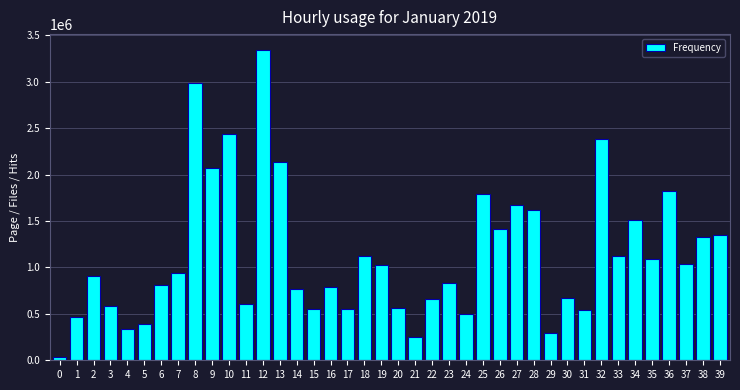

The value at 36 is 1822181. True or false?

True